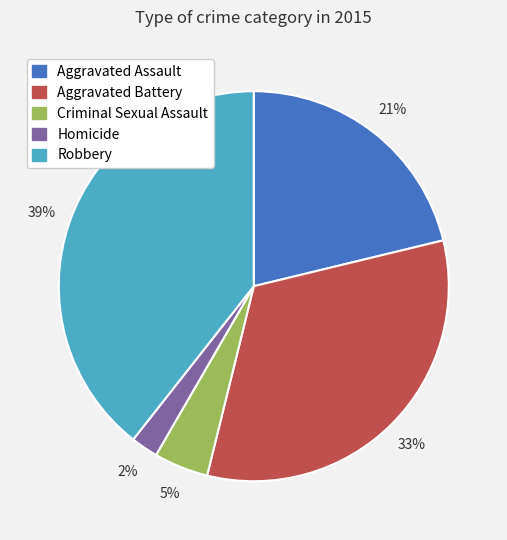

Count the number of slices in the pie.

5